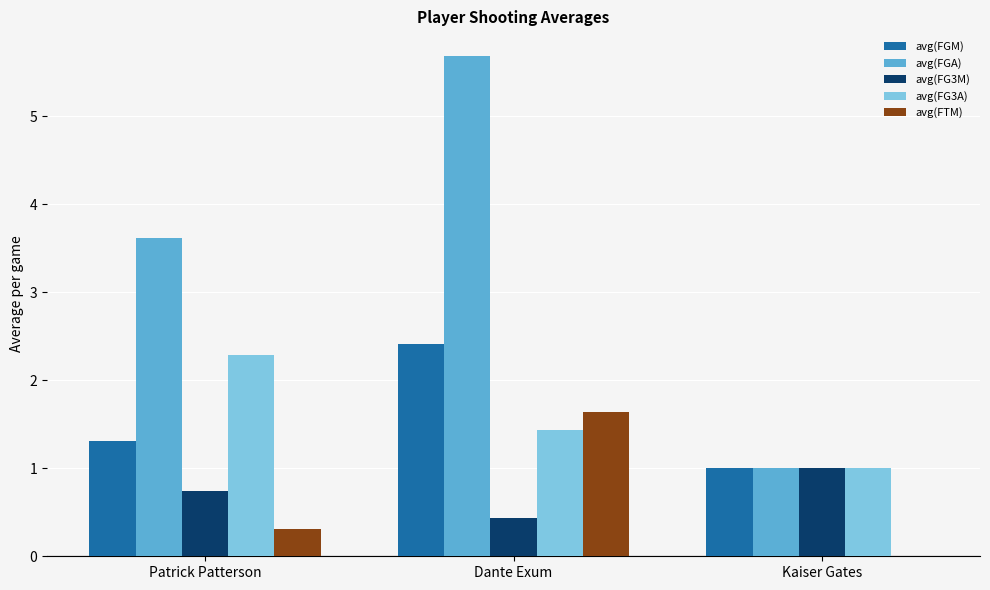

Where is avg(FG3A) nearest to the value 1?

Kaiser Gates